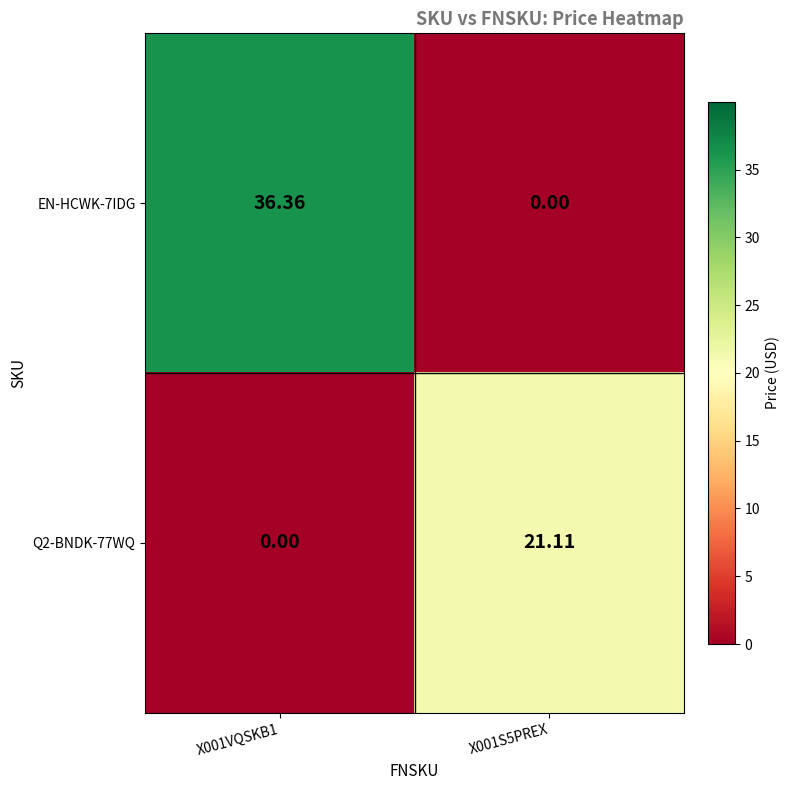

How many distinct data groups are displayed?

2